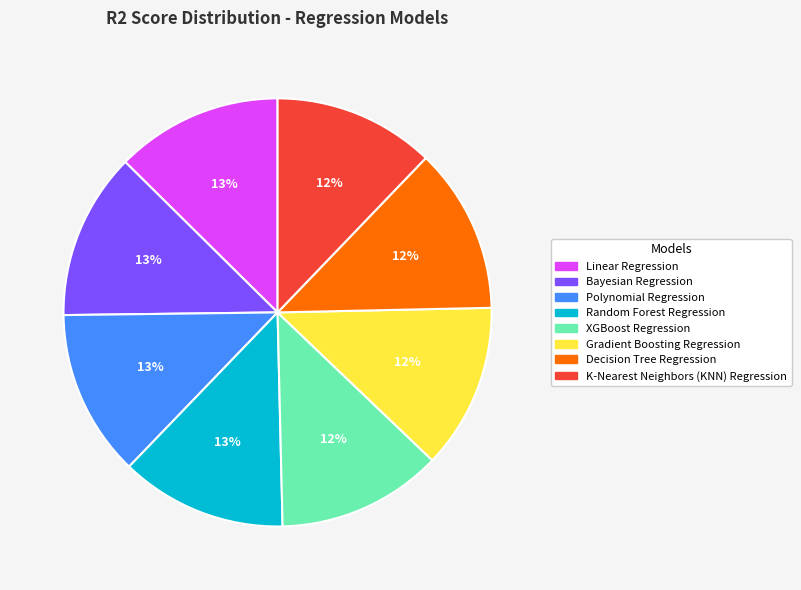

How many slices are in this pie chart?

8